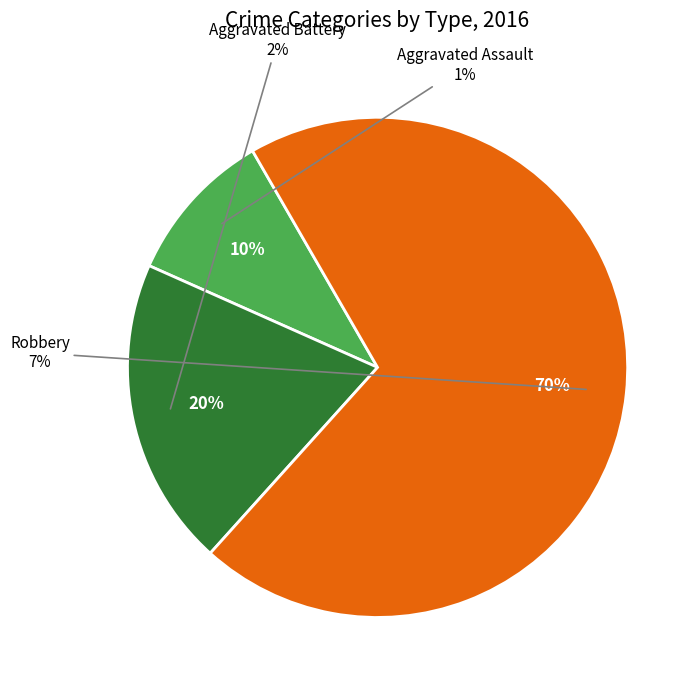

To the nearest percent, what percentage of the pie is Robbery?

70%